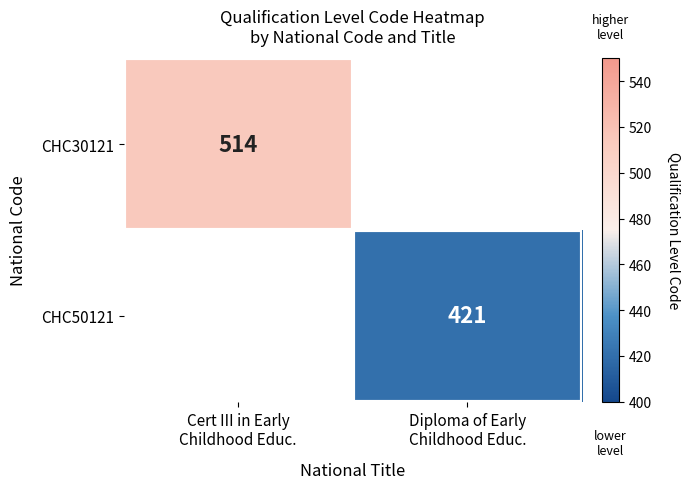

At Diploma of Early Childhood Educ., list the series in order from smallest to largest.

CHC30121, CHC50121